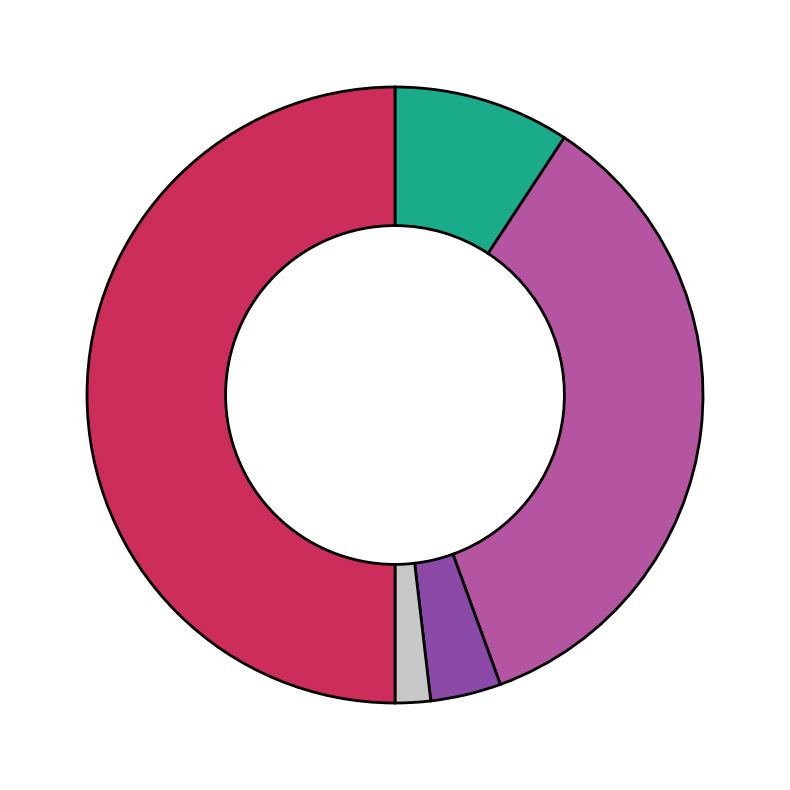

Count the number of slices in the pie.

5